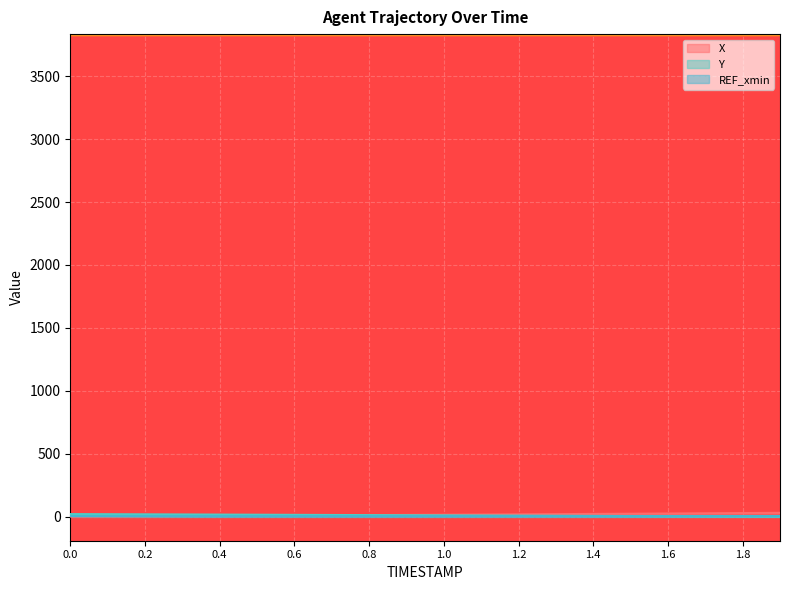

True or false: Y and X intersect in this chart.

True